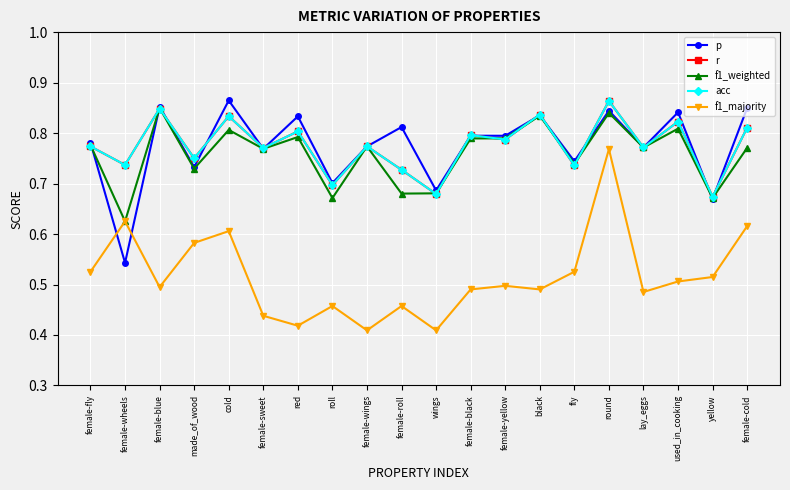

True or false: r has a value of 1.0 at female-fly.

False